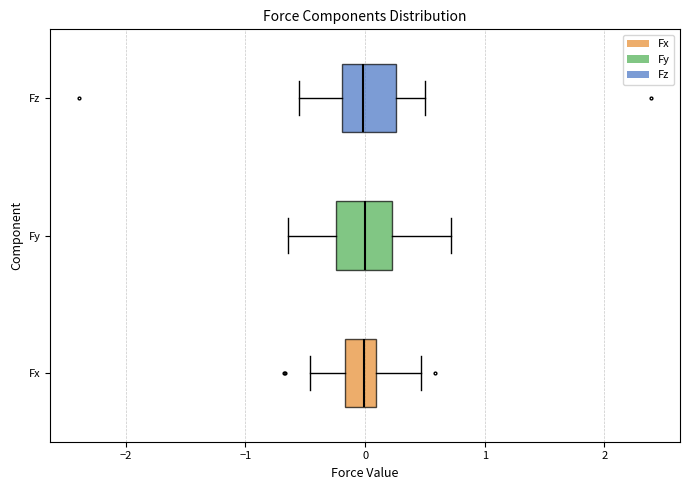

Reading bottom to top, read every box against the x-axis: the position of its median line, the range the box covers, and the ends of its whiskers. The values are not printed on the chart, so give them approximately, as read against the axis.

Fx: median 0.0, box -0.2 to 0.1, whiskers -0.5 to 0.5
Fy: median 0.0, box -0.2 to 0.2, whiskers -0.6 to 0.7
Fz: median 0.0, box -0.2 to 0.3, whiskers -0.5 to 0.5